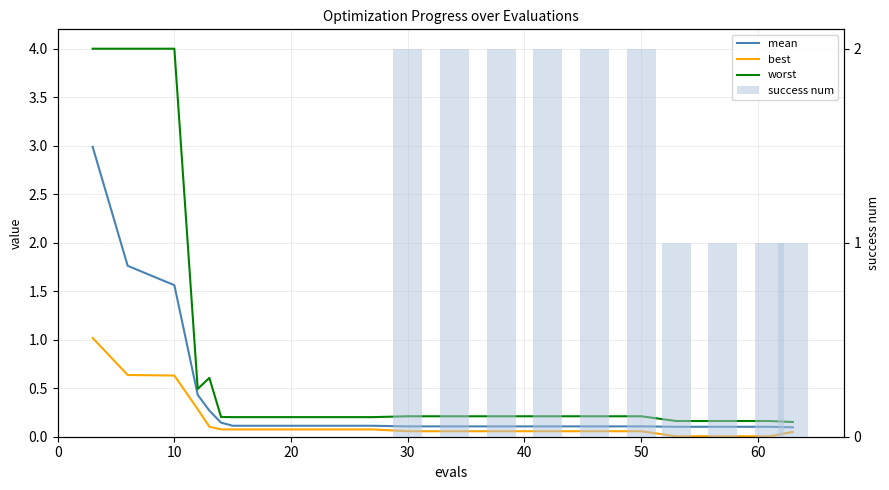

How many positive values does the success num series have?

10